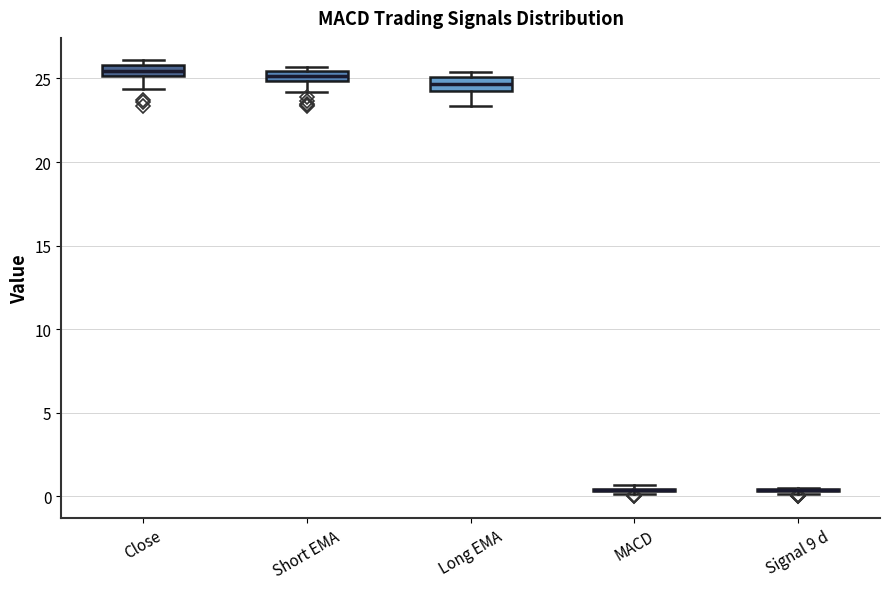

Where does the lower whisker of the box for Short EMA end on the y-axis? The values are not printed on the chart, so give them approximately, as read against the axis.

24.0